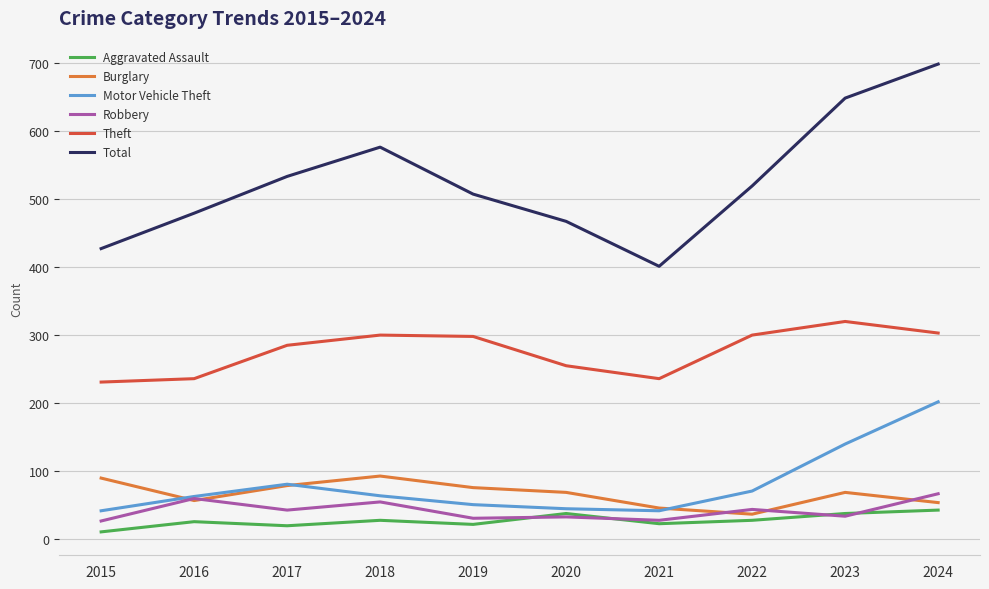

What is the spread (max minus min) of values at 2024?

655